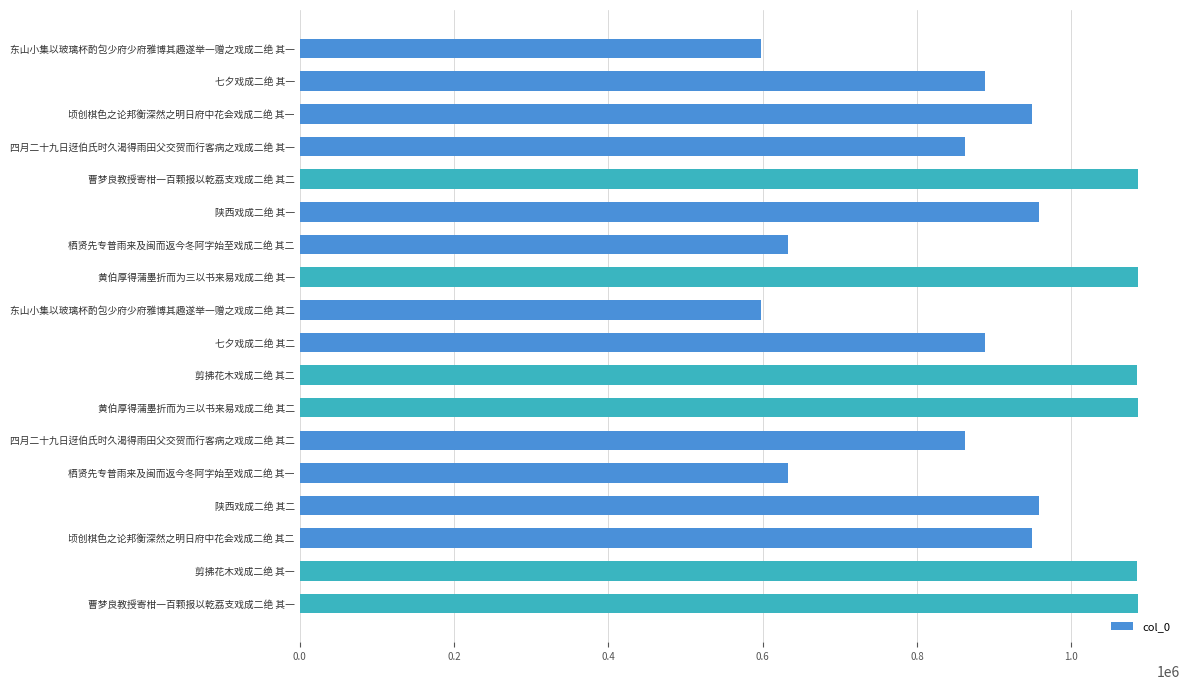

What is the value of the 16th bar from the top?

948322